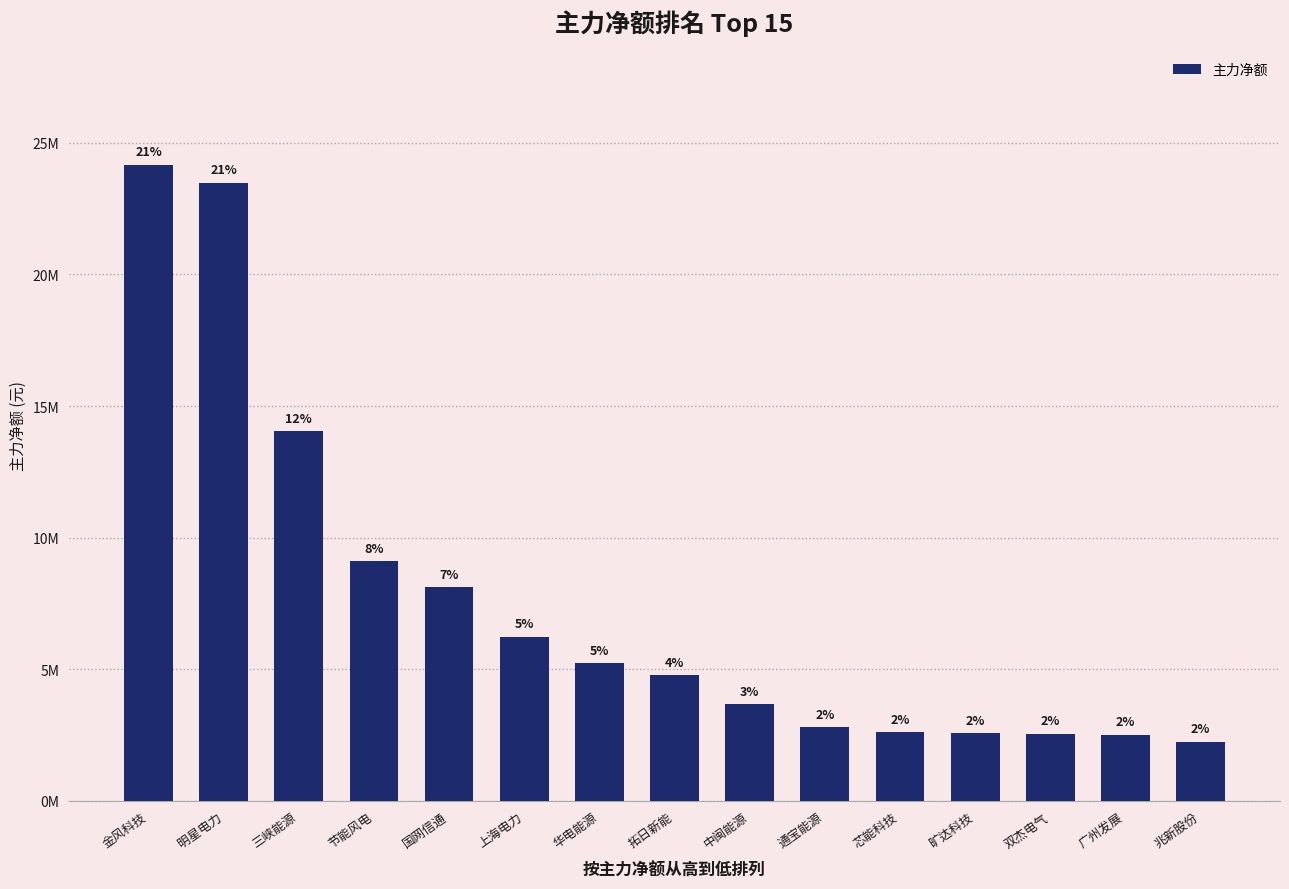

What is the ratio of the value at 华电能源 to the value at 旷达科技?

2.0